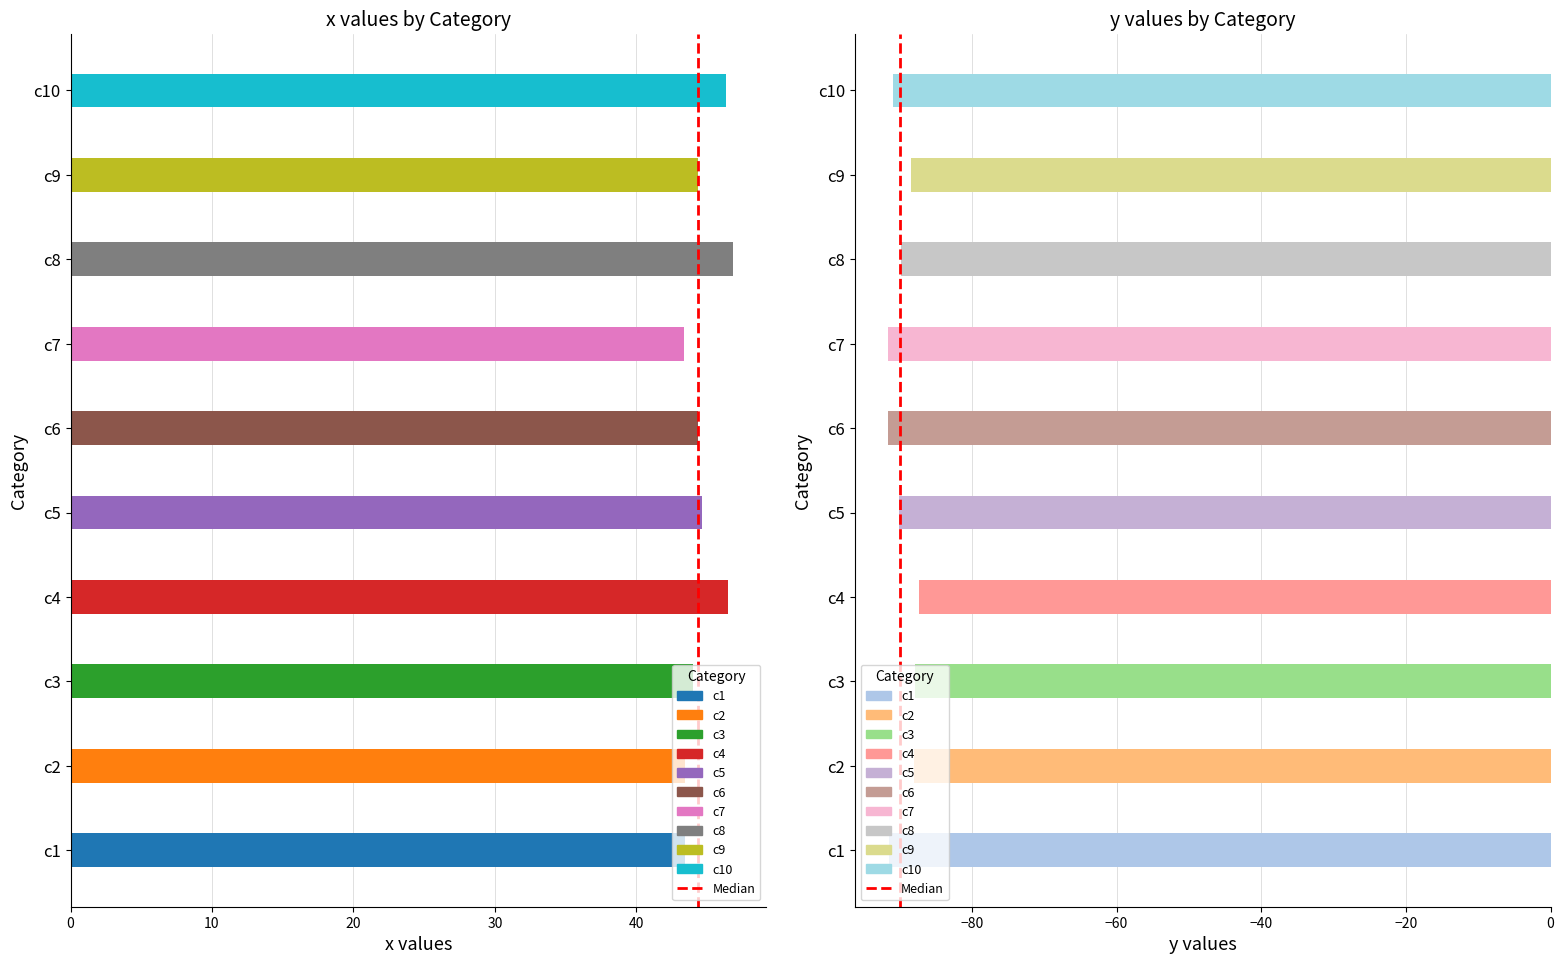

Between 10 and 0, which is larger?

10